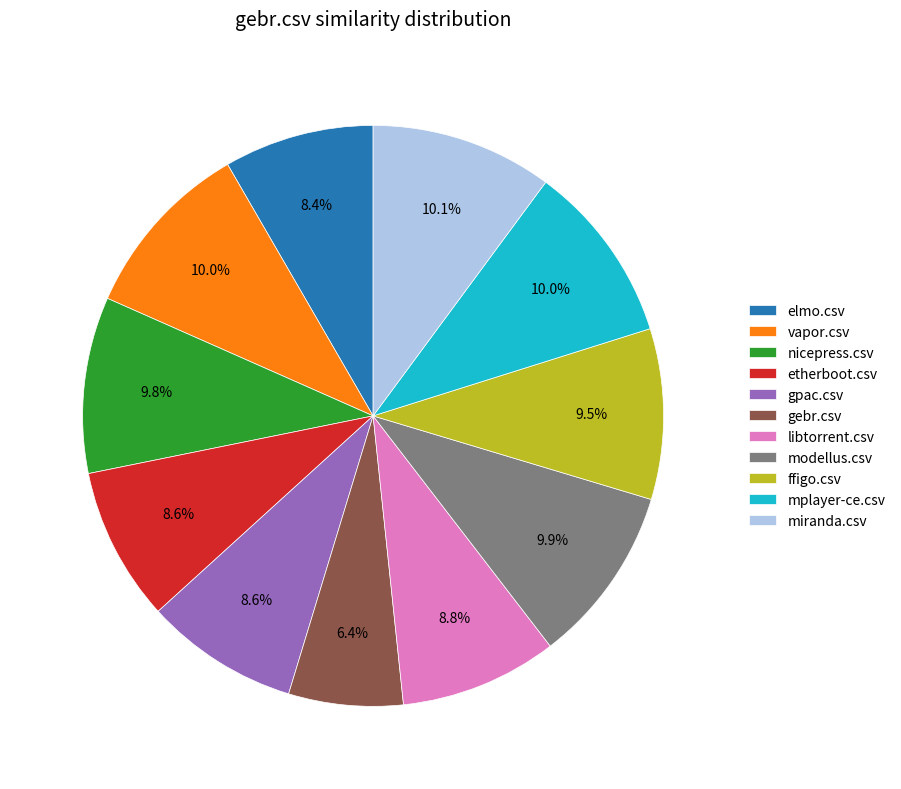

To the nearest percent, what is the average slice percentage?

9%